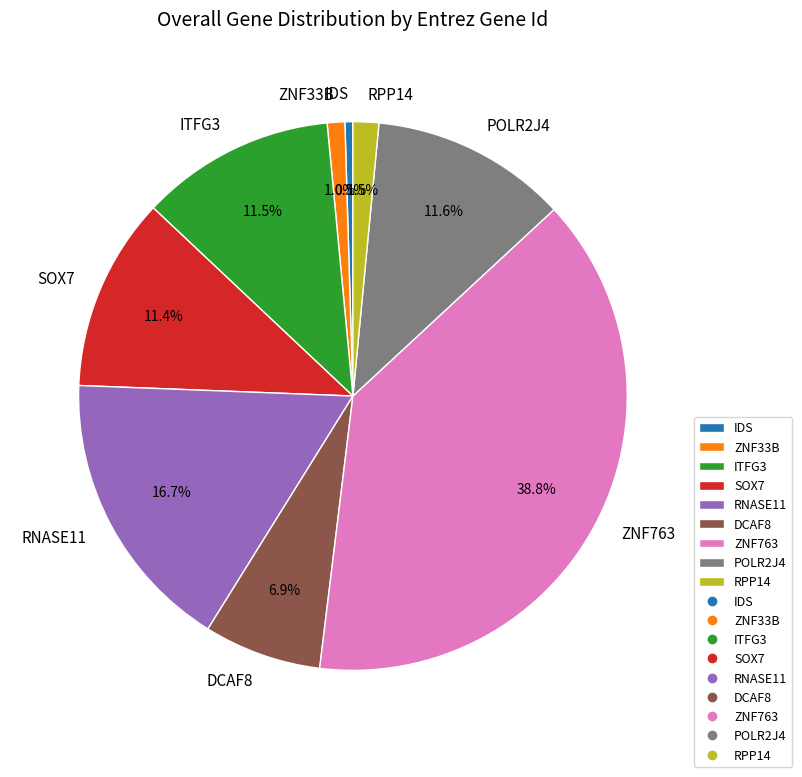

Between ZNF33B and IDS, which is larger?

ZNF33B